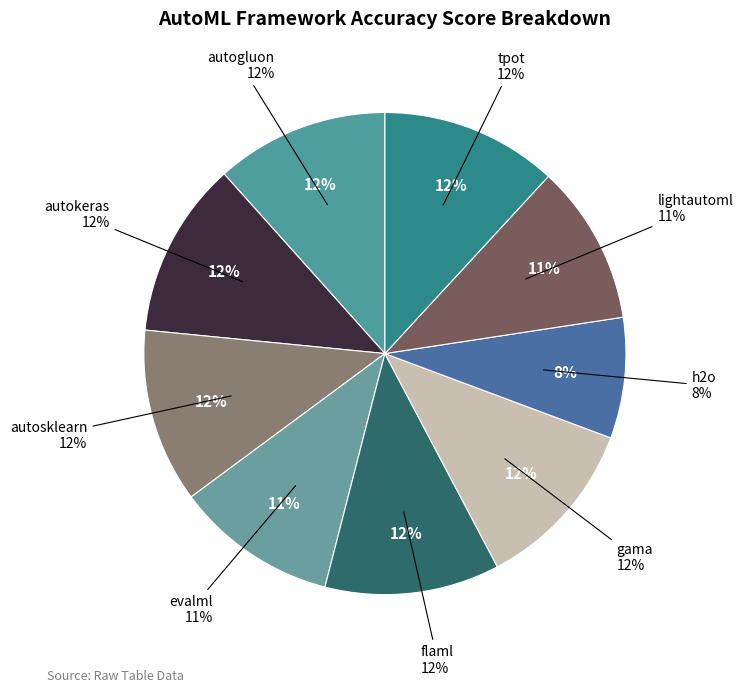

How many segments does this pie chart have?

9